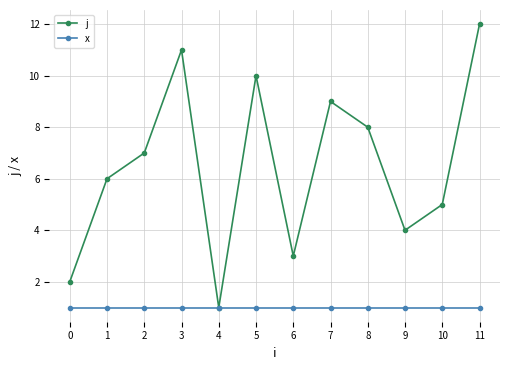

Between 6 and 10, which series saw the biggest shift?

j